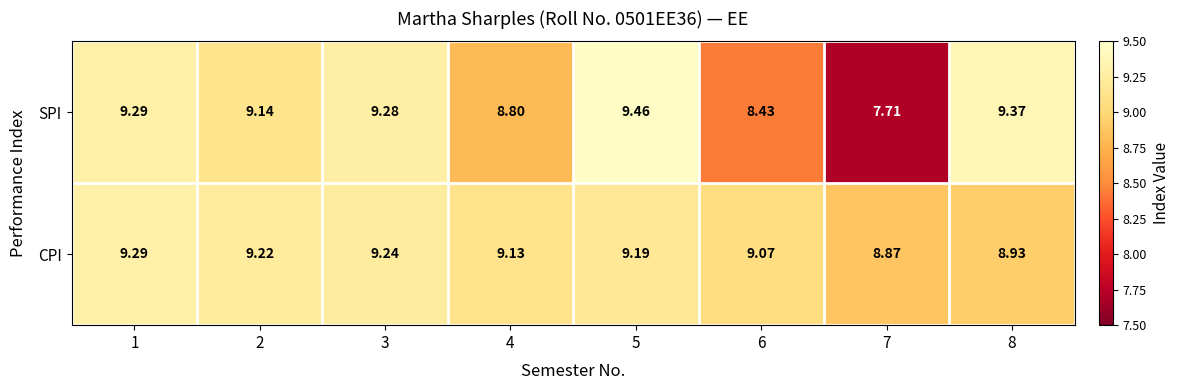

At 2, list the series in order from smallest to largest.

SPI, CPI